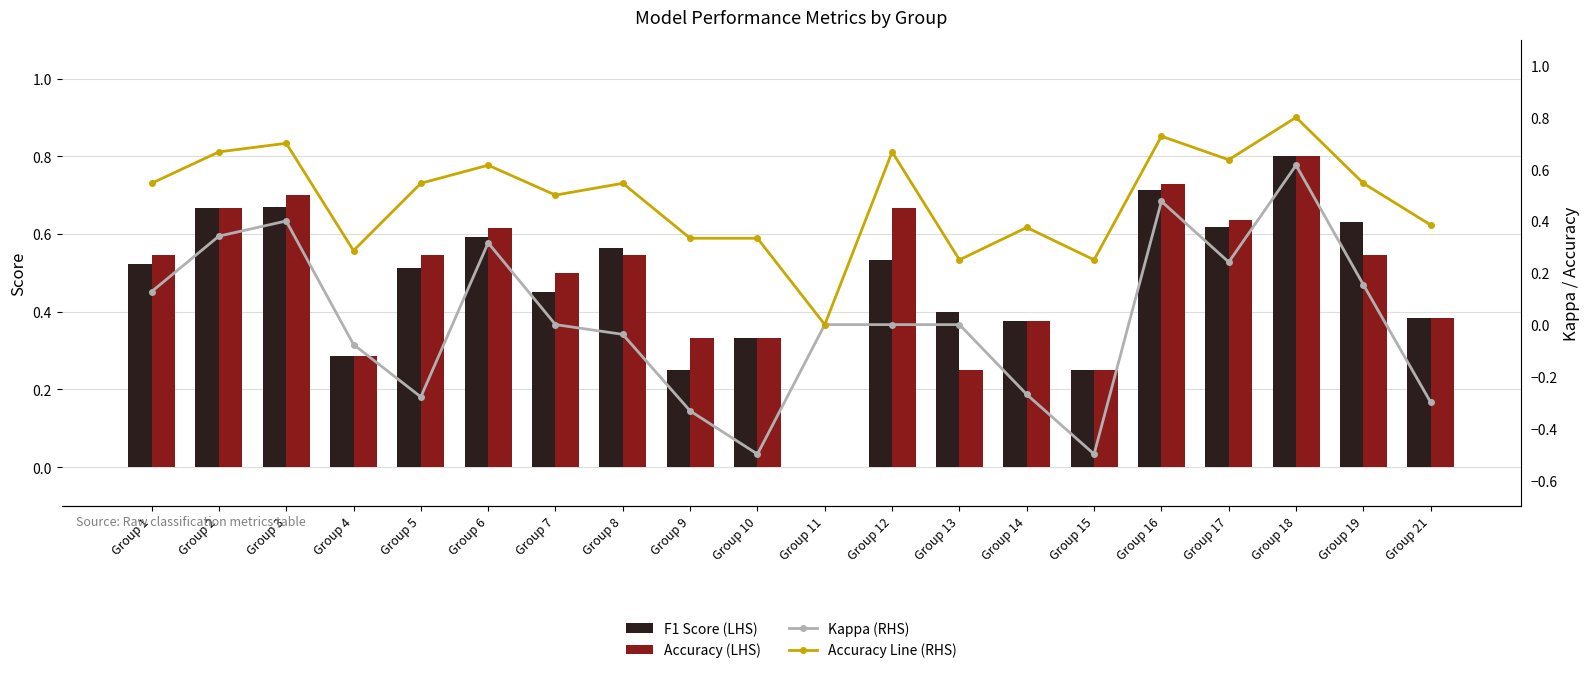

Where is Accuracy Line (RHS) nearest to the value 0?

Group 11